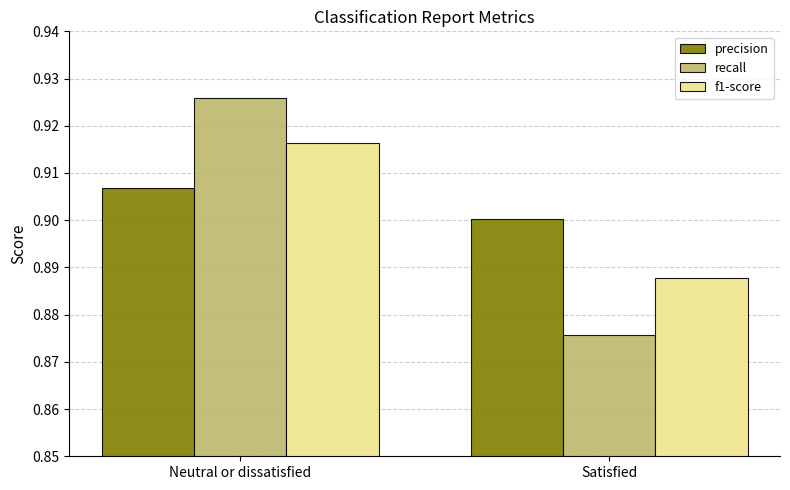

What position from the right is Satisfied?

1